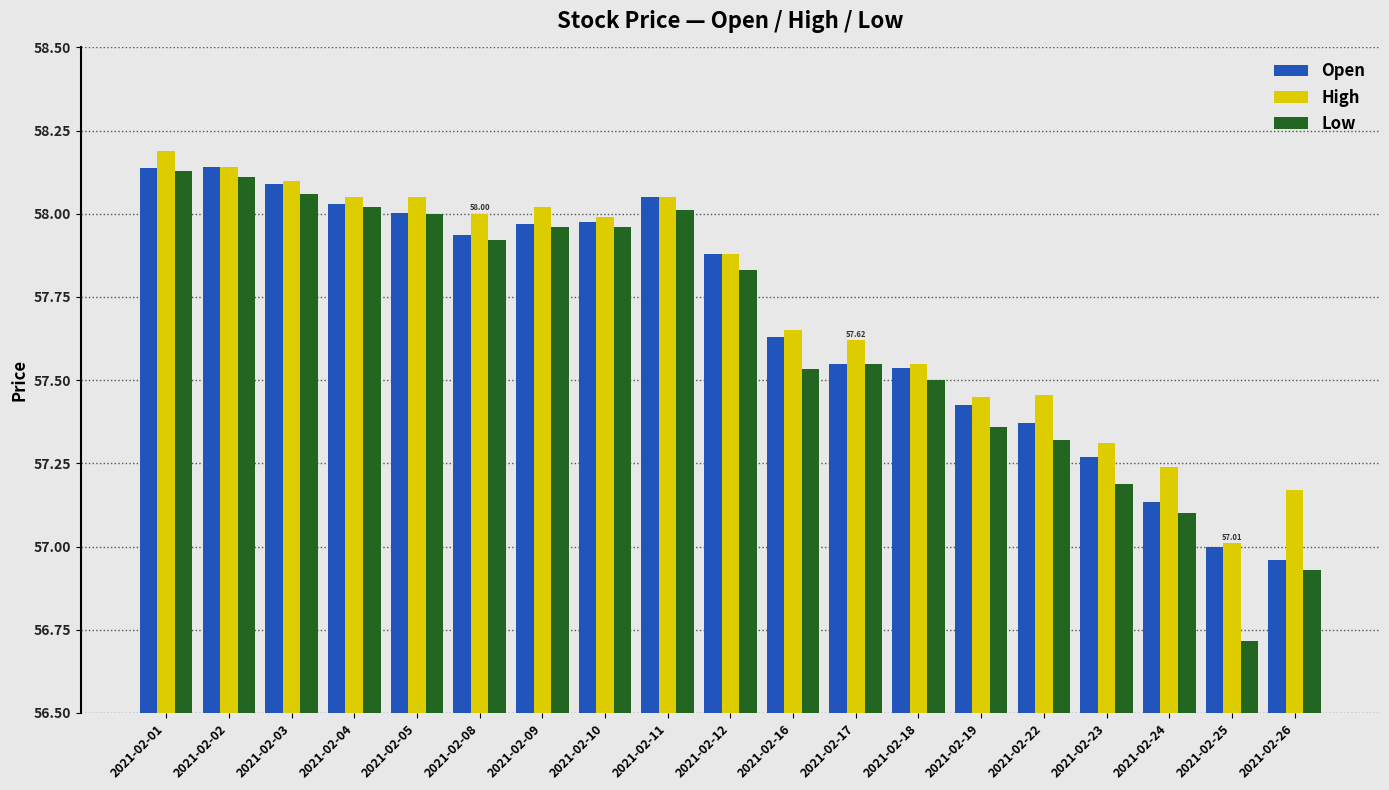

Which series has the largest range (max minus min)?

Low